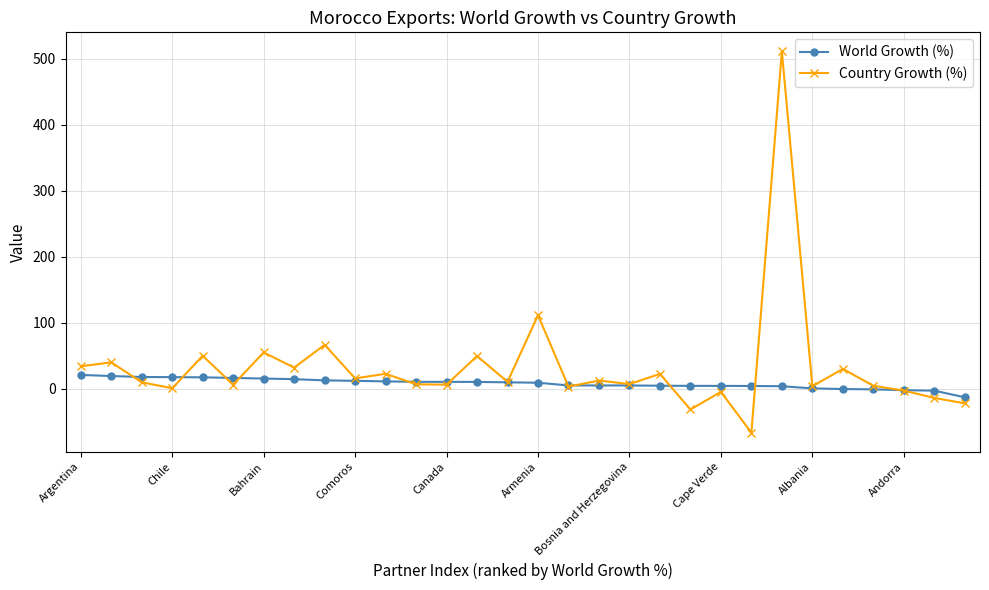

What is the difference between the maximum and minimum values in the Country Growth (%) series?

578.0